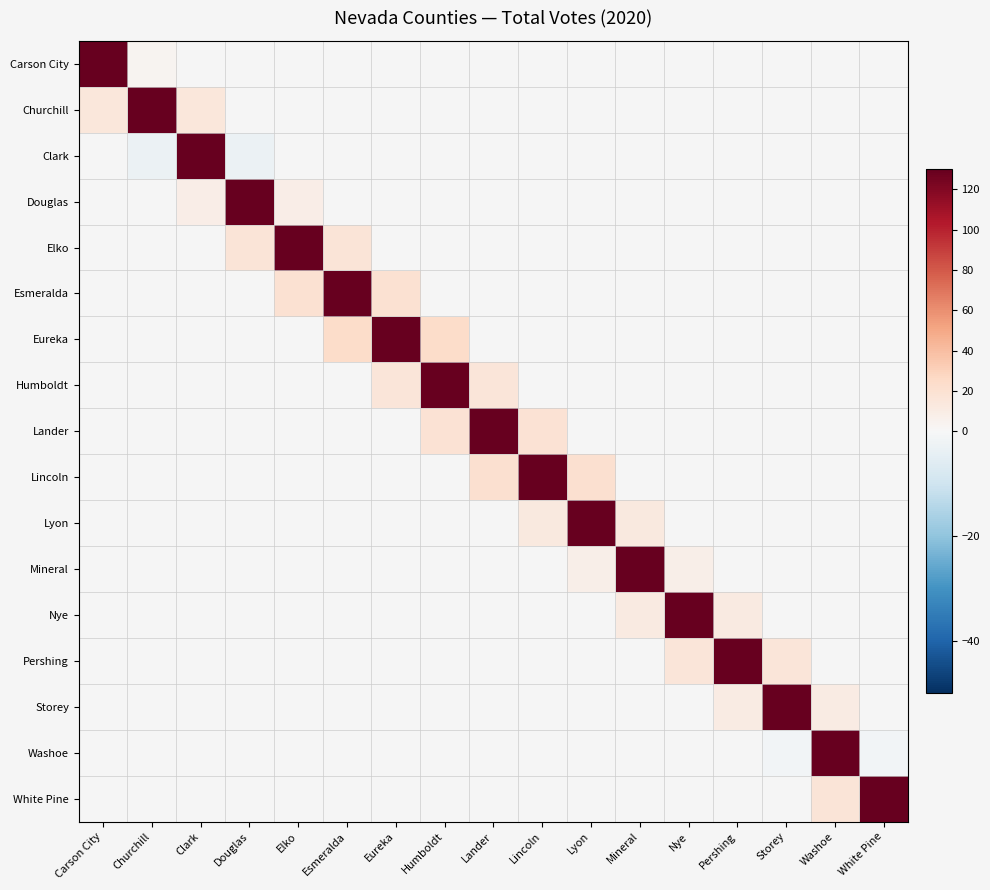

What is the maximum value shown in the chart?

913825.0